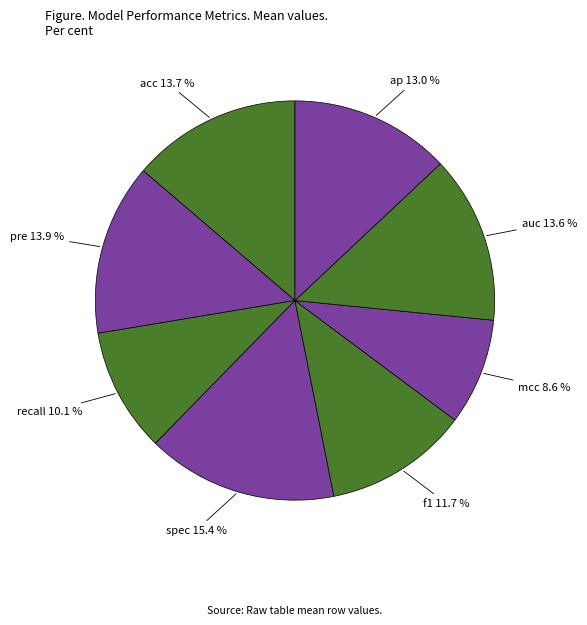

How many slices are in this pie chart?

8